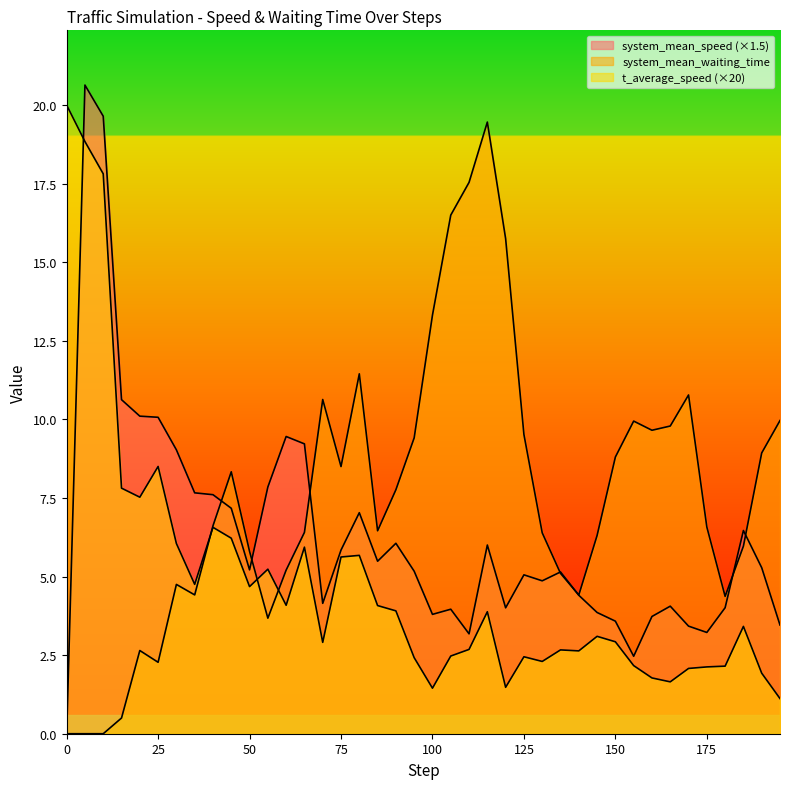

True or false: t_average_speed and system_mean_speed intersect in this chart.

True